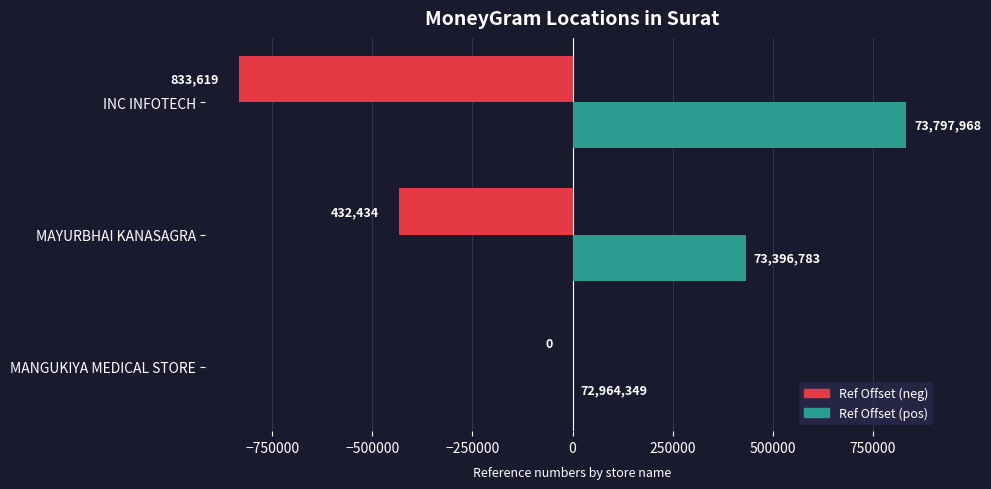

Which category has the highest value across all series?

INC INFOTECH